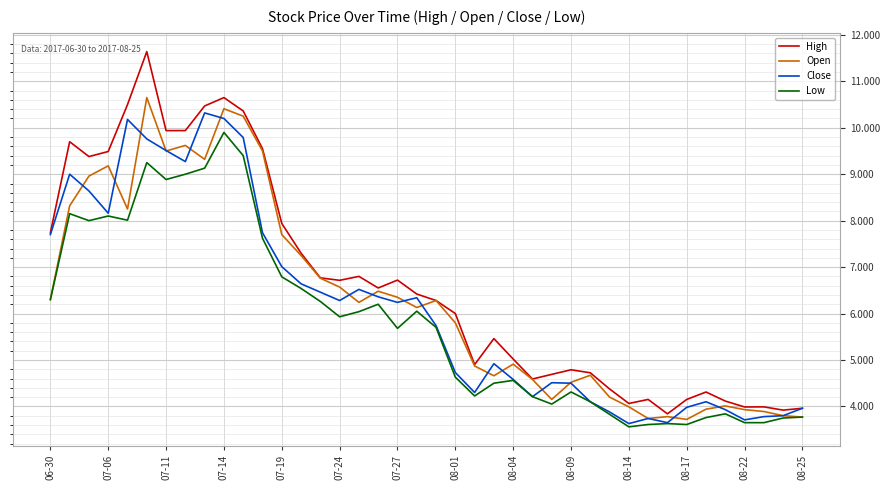

Which series has the largest range (max minus min)?

High